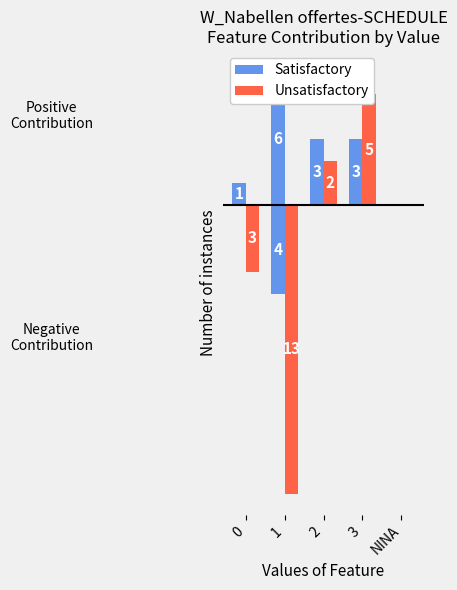

What is the value of the Satisfactory bar at the 4th from the left?

3